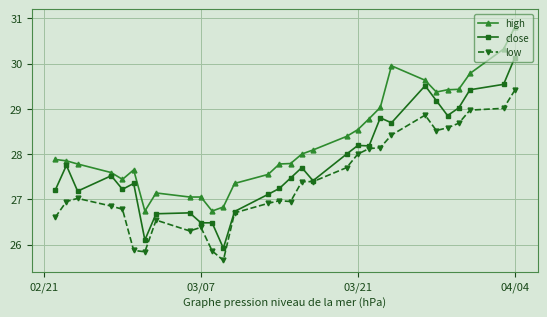

What is the maximum value for high?

30.8